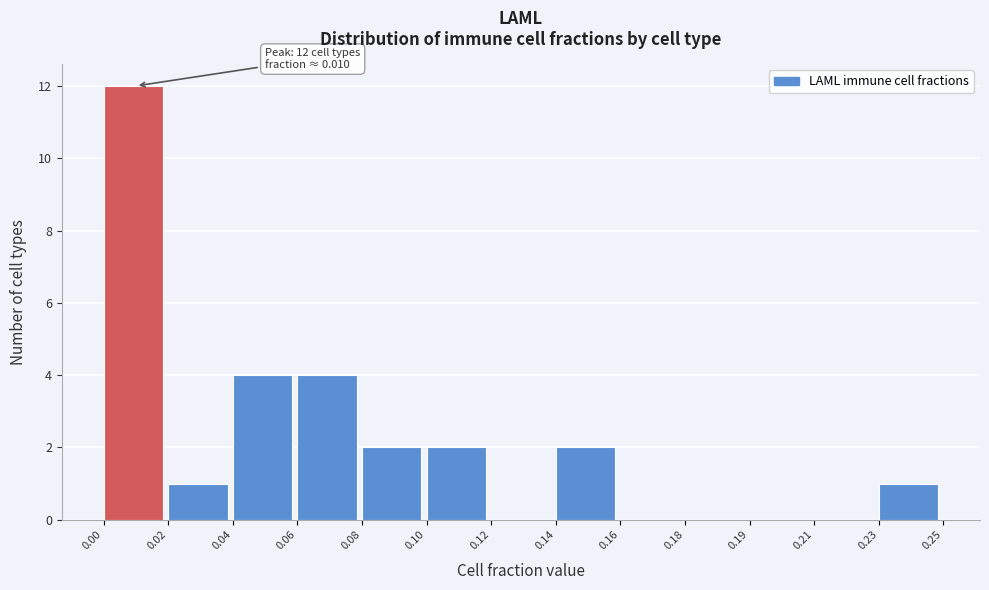

Reading right to left, what are all the values shown in this chart?

0.23=1	0.21=0	0.19=0	0.18=0	0.16=0	0.14=2	0.12=0	0.10=2	0.08=2	0.06=4	0.04=4	0.02=1	0.00=12